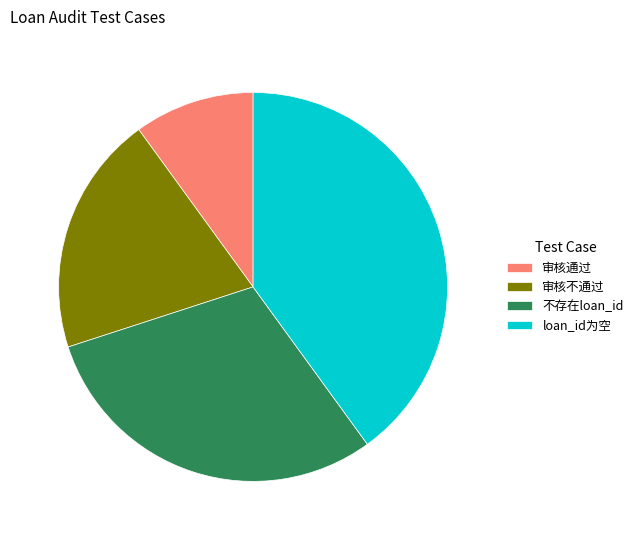

Which slice is the smallest?

审核通过